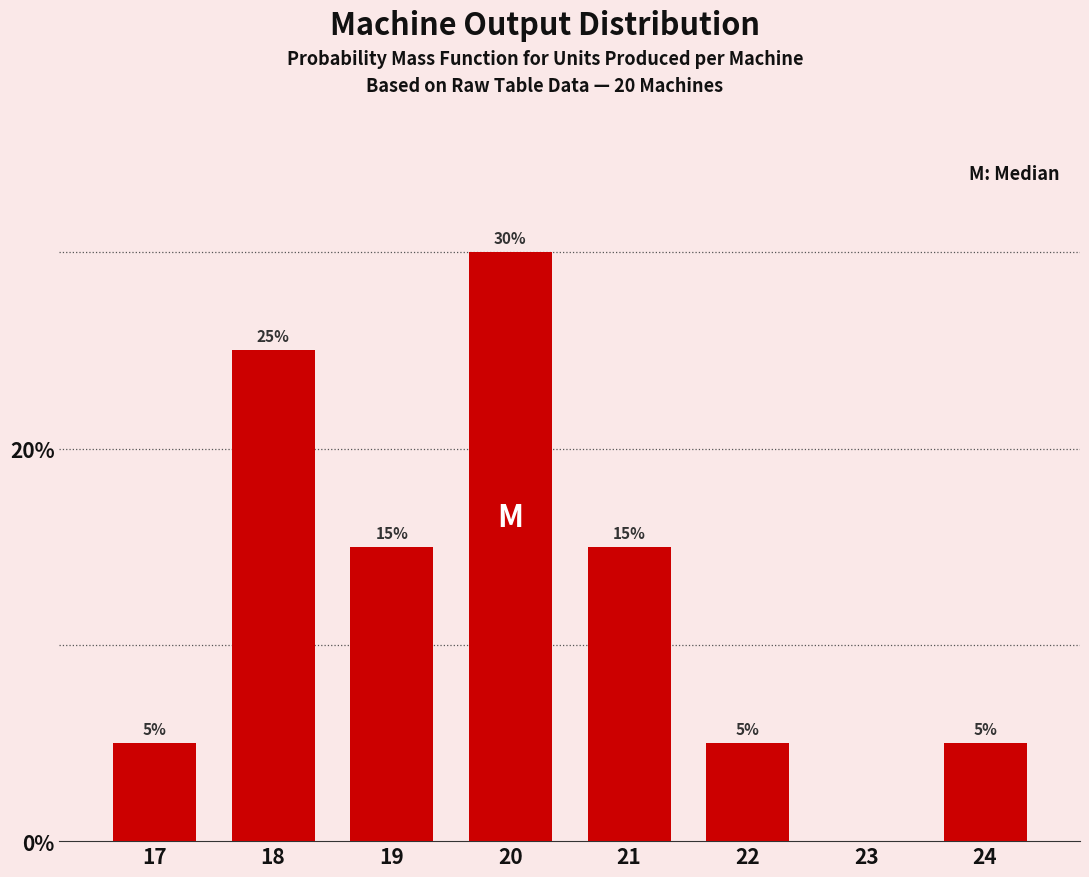

Reading right to left, list all the values displayed in this chart.

24=5	22=5	21=15	20=30	19=15	18=25	17=5